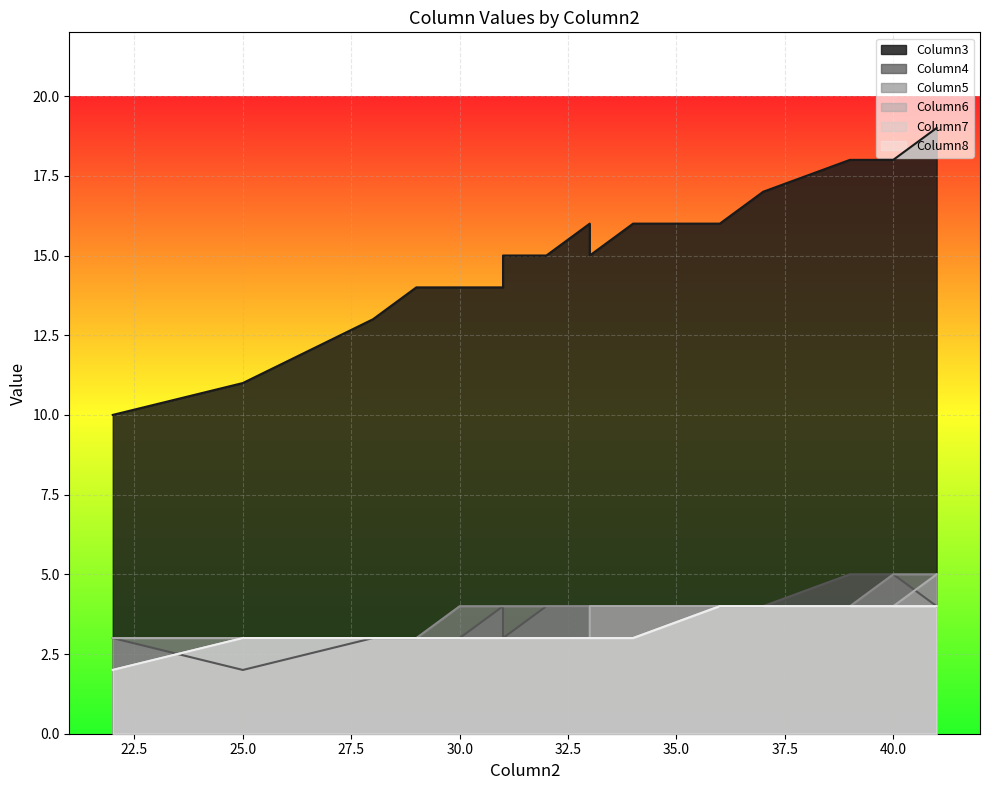

True or false: Column8 and Column5 intersect in this chart.

False